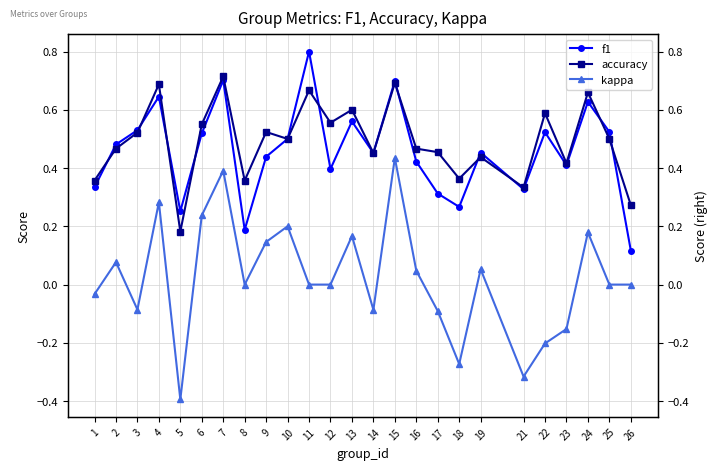

Is it true that kappa equals -0.0 at 14?

False